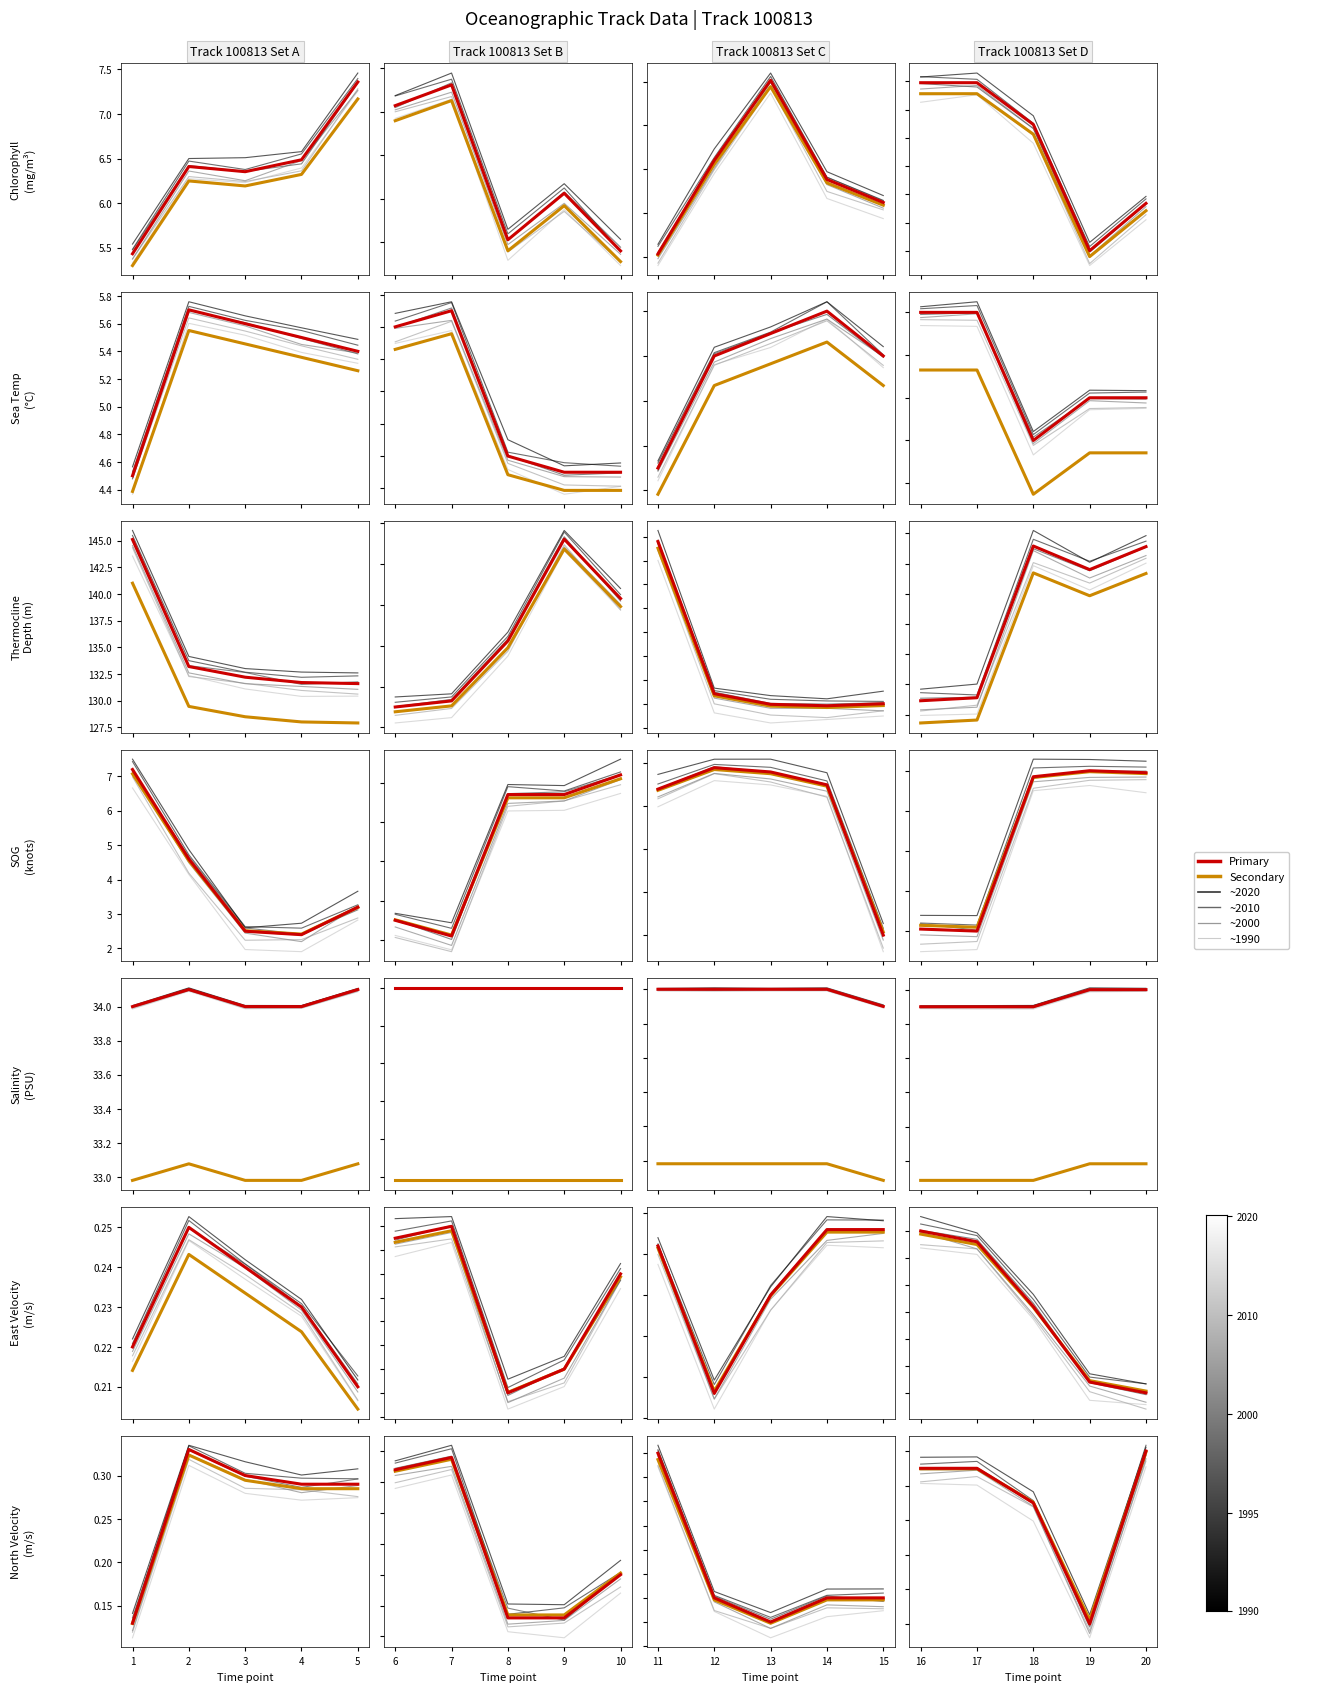

Does the chart have visible grid lines?

No